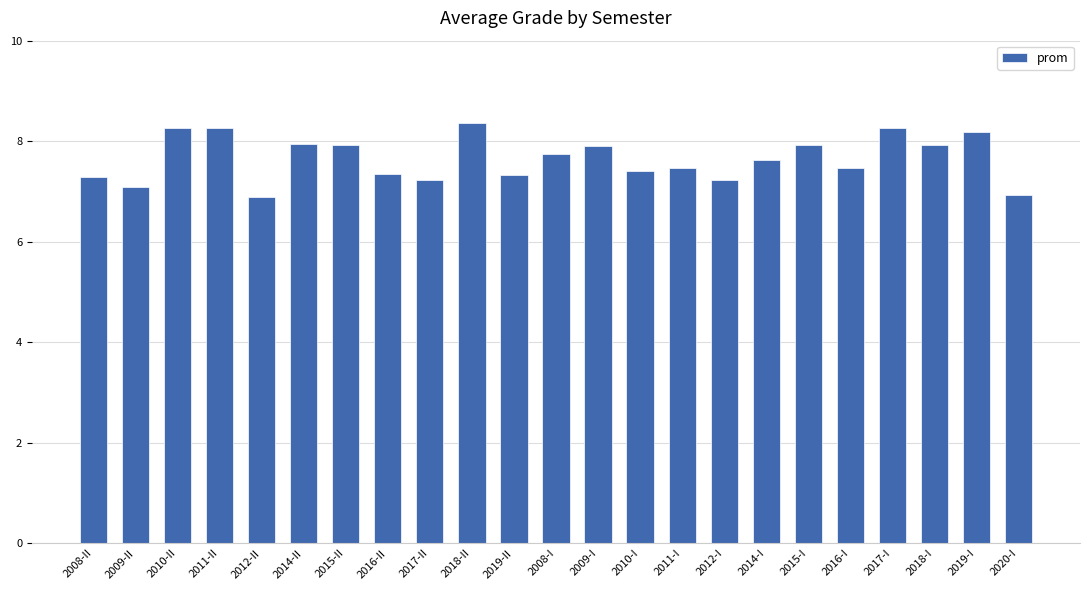

Is it true that the value at 2011-I is 5.2?

False